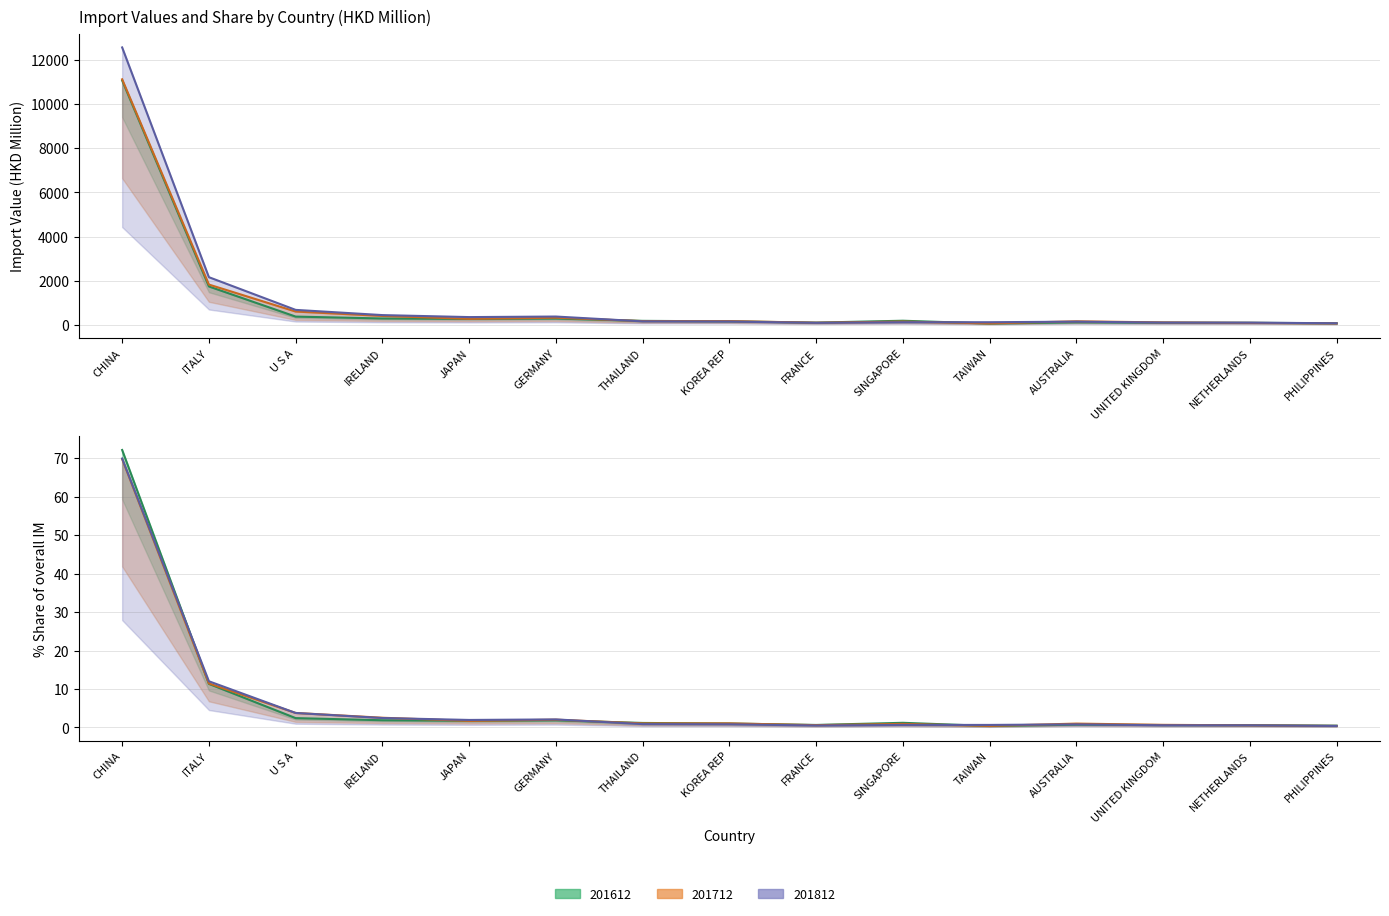

Which series has the largest range (max minus min)?

201812